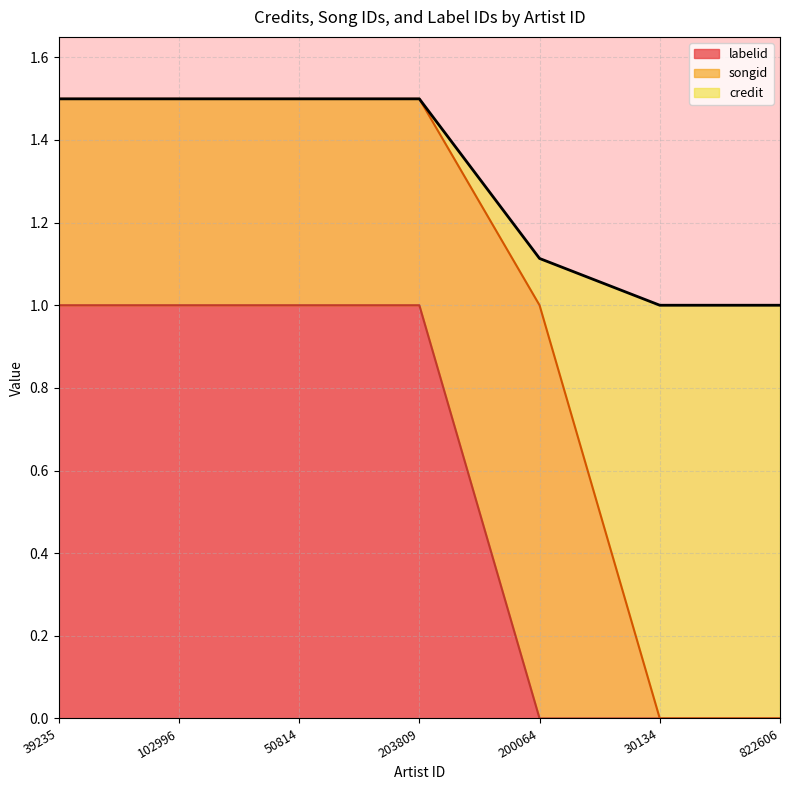

At which label is labelid closest to 0?

200064